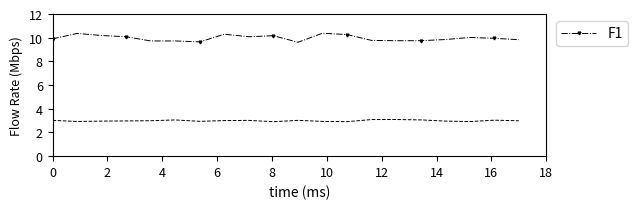

What is the minimum value shown in the chart?

2.9